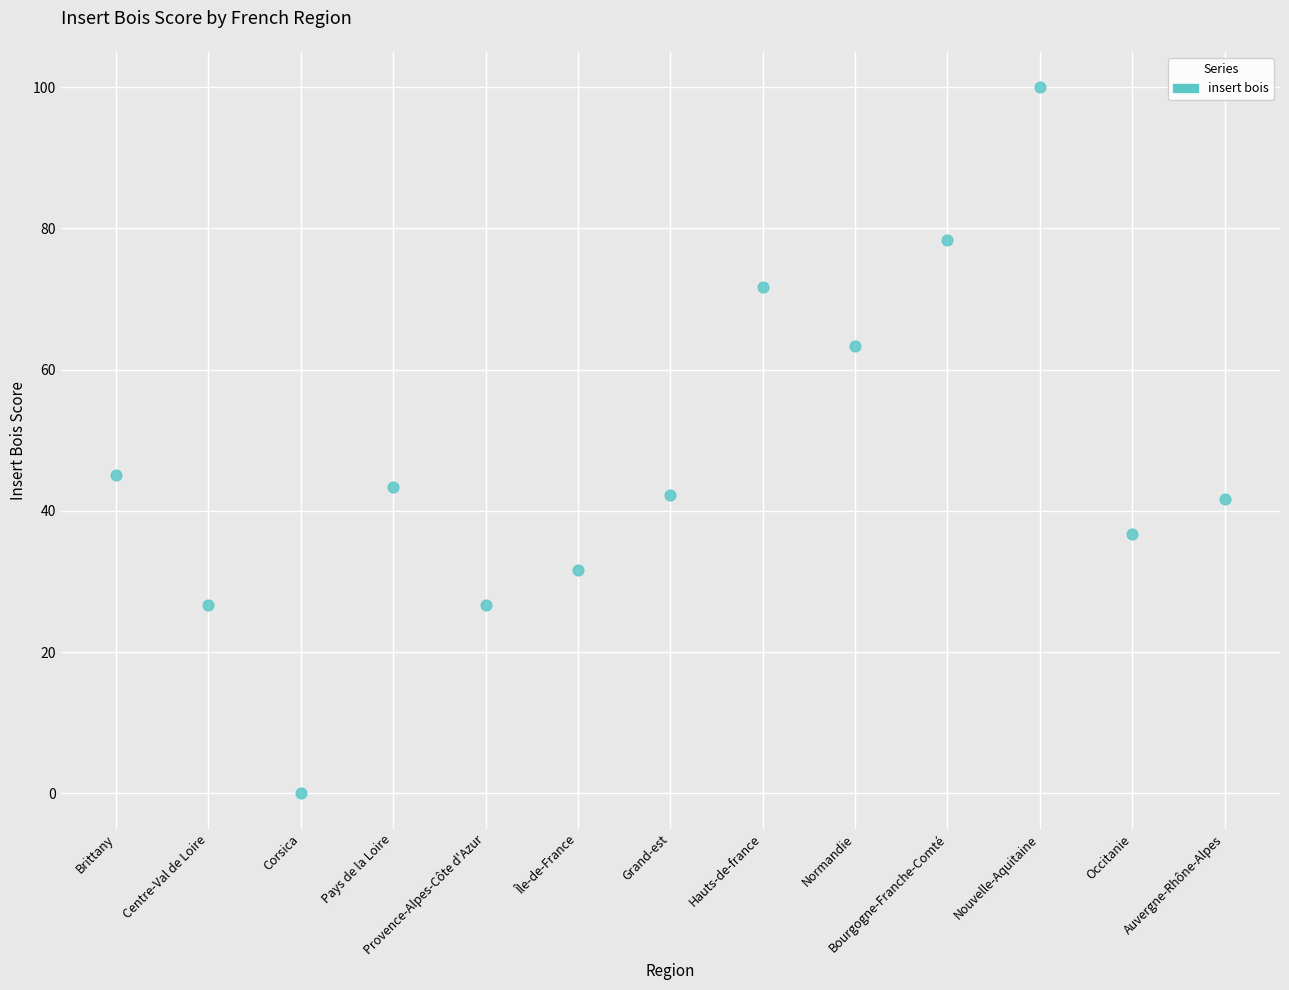

What is the range of Y values (max minus min)?

100.0